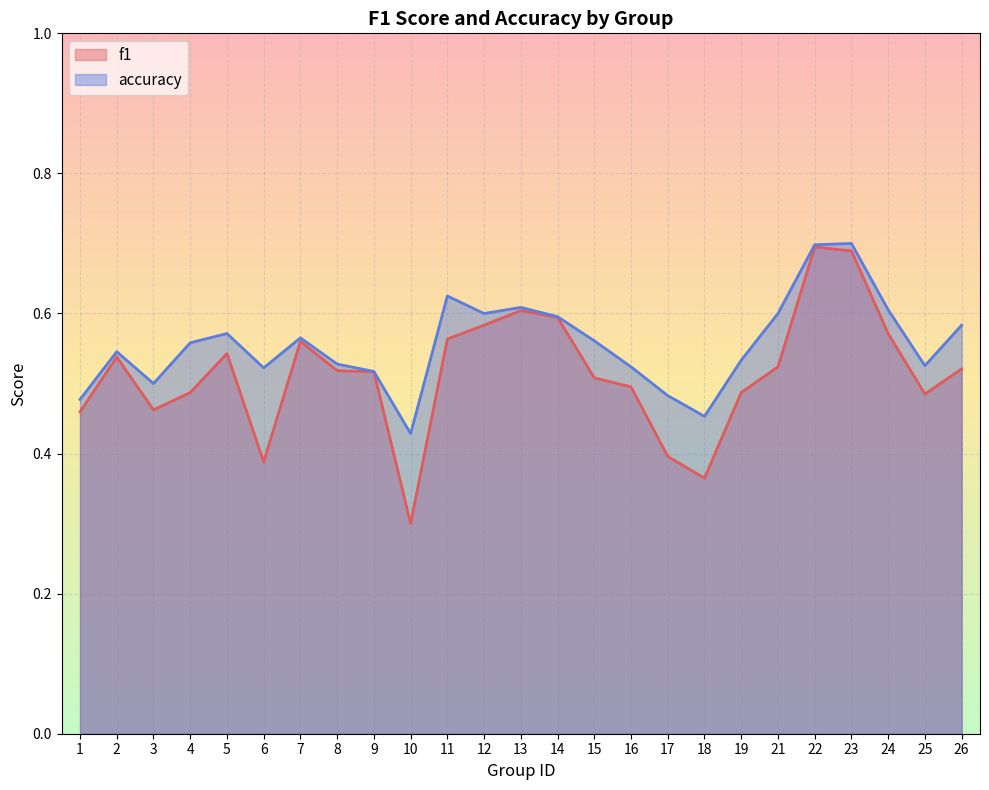

Reading right to left, transcribe all the data shown in this chart.

f1: 0.5	0.5	0.6	0.7	0.7	0.5	0.5	0.4	0.4	0.5	0.5	0.6	0.6	0.6	0.6	0.3	0.5	0.5	0.6	0.4	0.5	0.5	0.5	0.5	0.5
accuracy: 0.6	0.5	0.6	0.7	0.7	0.6	0.5	0.5	0.5	0.5	0.6	0.6	0.6	0.6	0.6	0.4	0.5	0.5	0.6	0.5	0.6	0.6	0.5	0.5	0.5